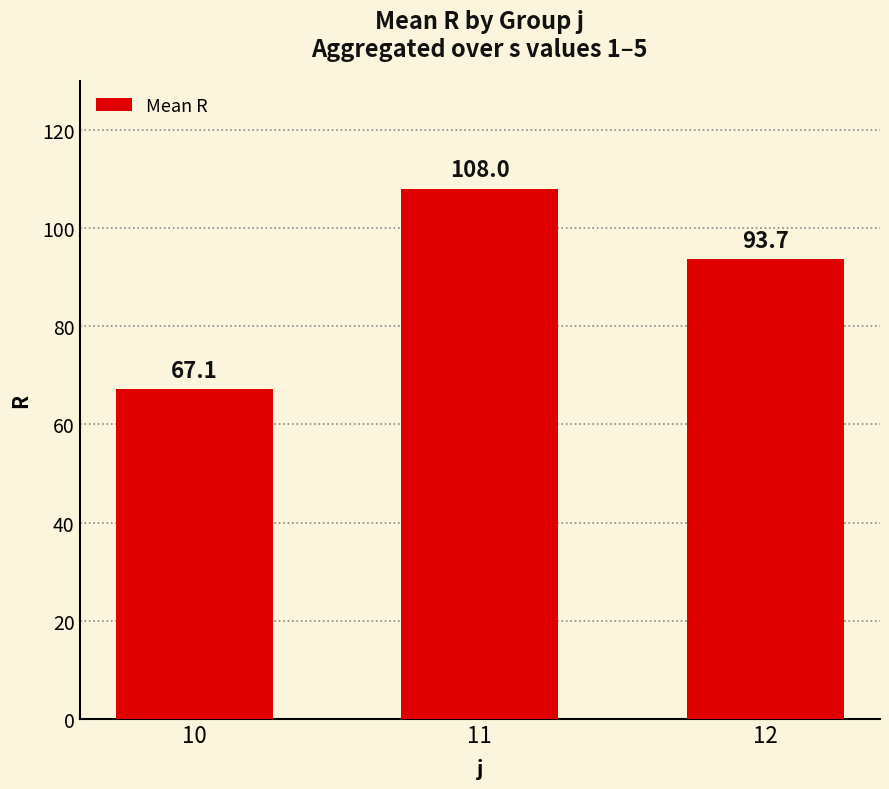

Which label corresponds to the smallest value in the chart?

10